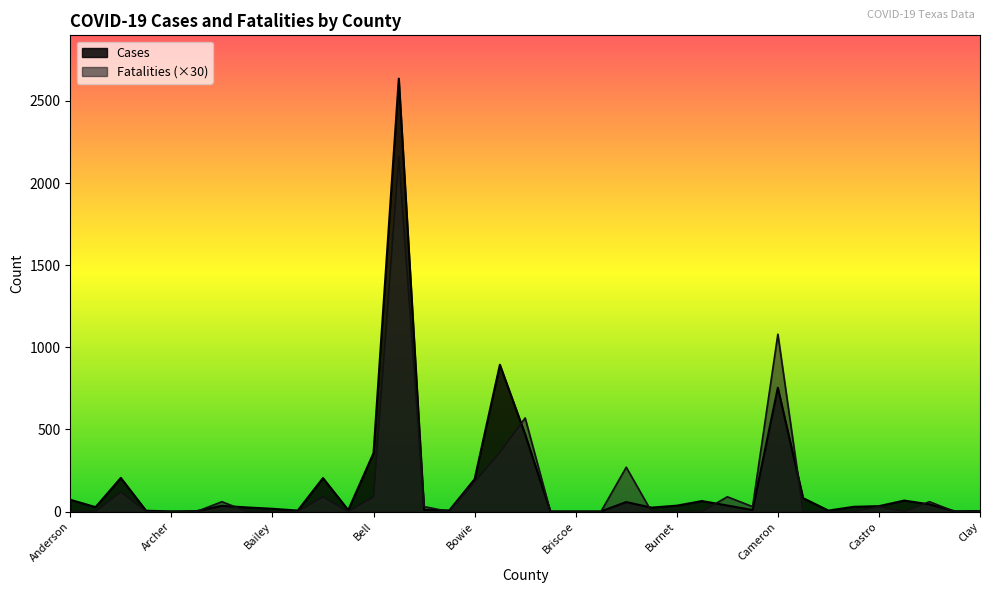

At which label is Fatalities closest to 1080?

Cameron